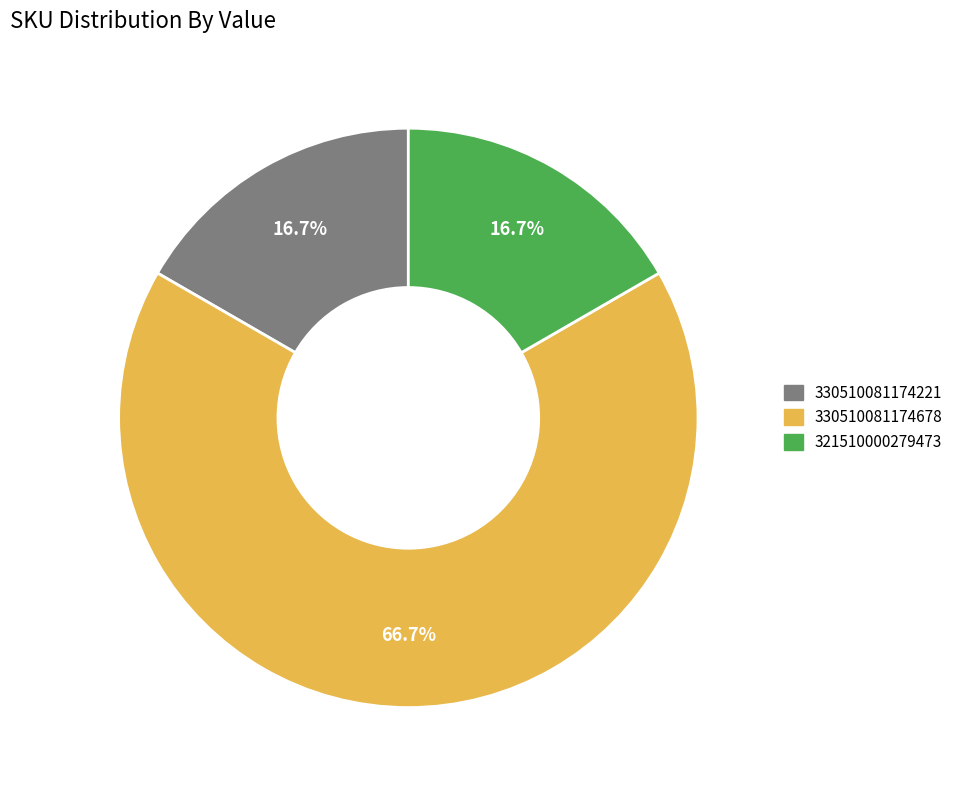

Is there a majority slice in this chart?

Yes